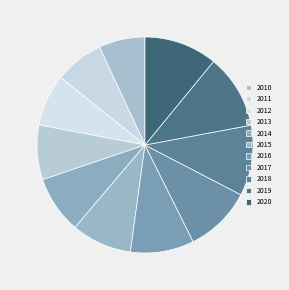

Combined, do 2019 and 2013 account for over 50%?

No